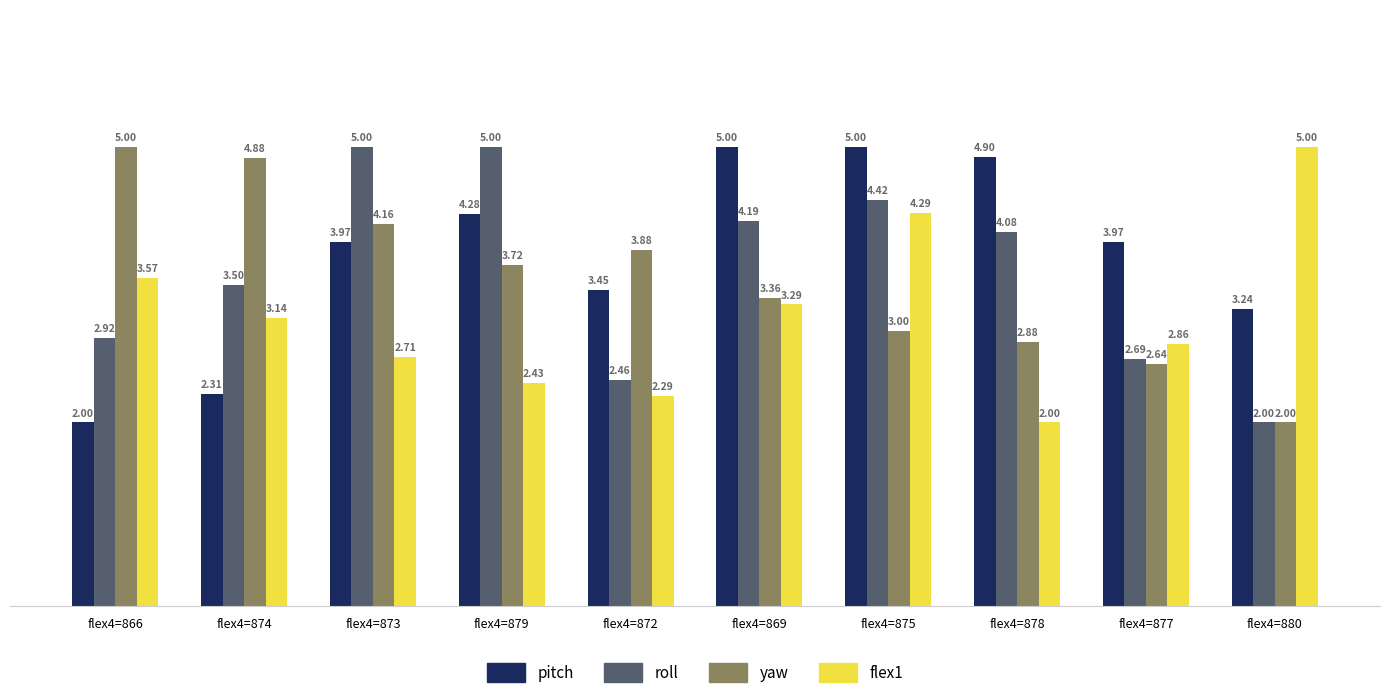

What is the total value across all series at flex4=873?

15.8